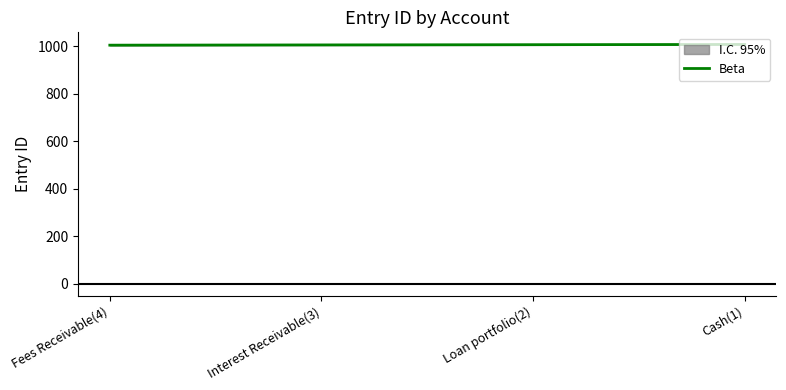

What is the average value?

1006